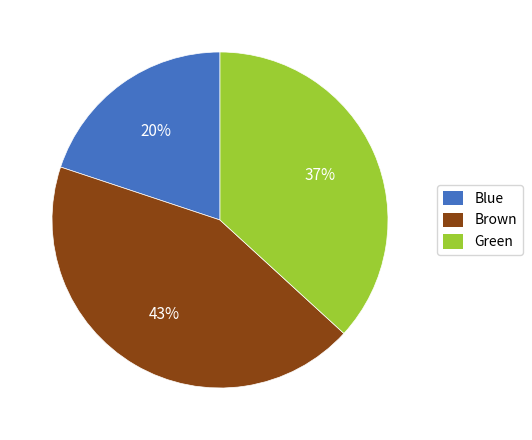

To the nearest percent, what portion does Blue represent?

20%